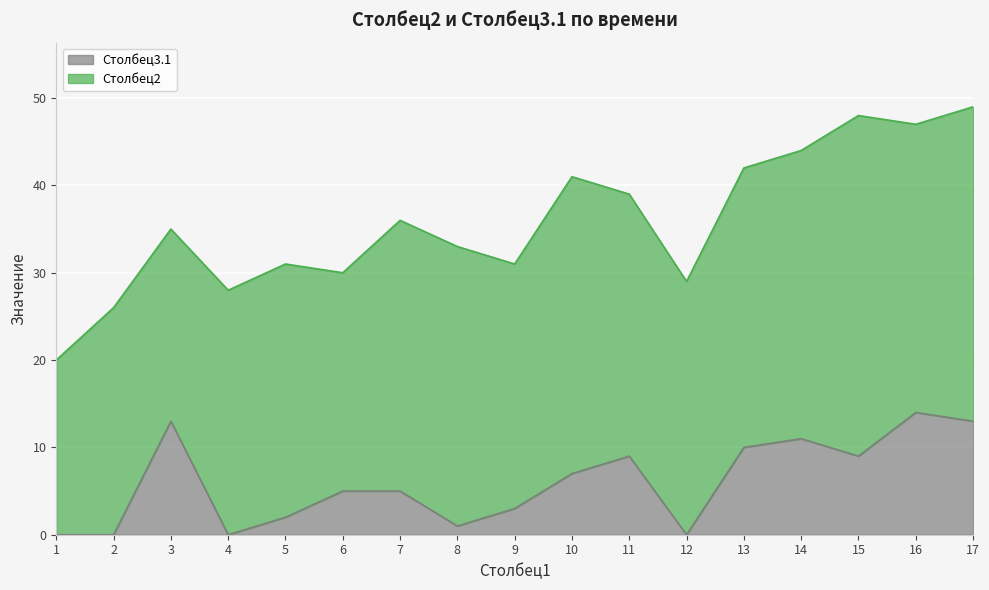

How many values exceed 5?

8